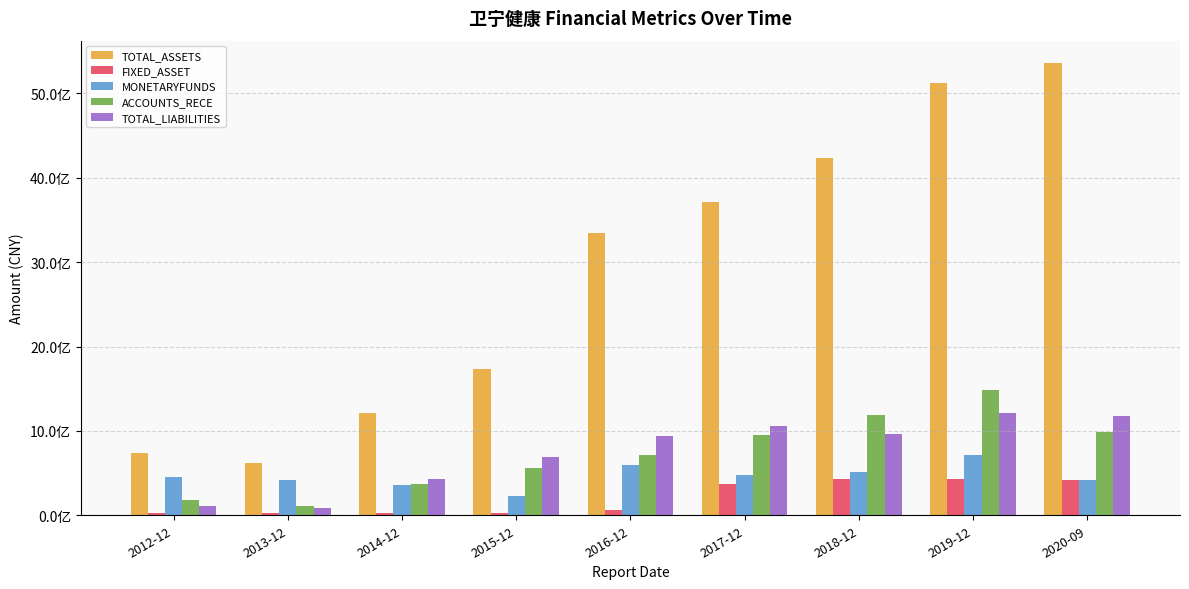

Which series changed the most between 2016-12 and 2018-12?

TOTAL_ASSETS